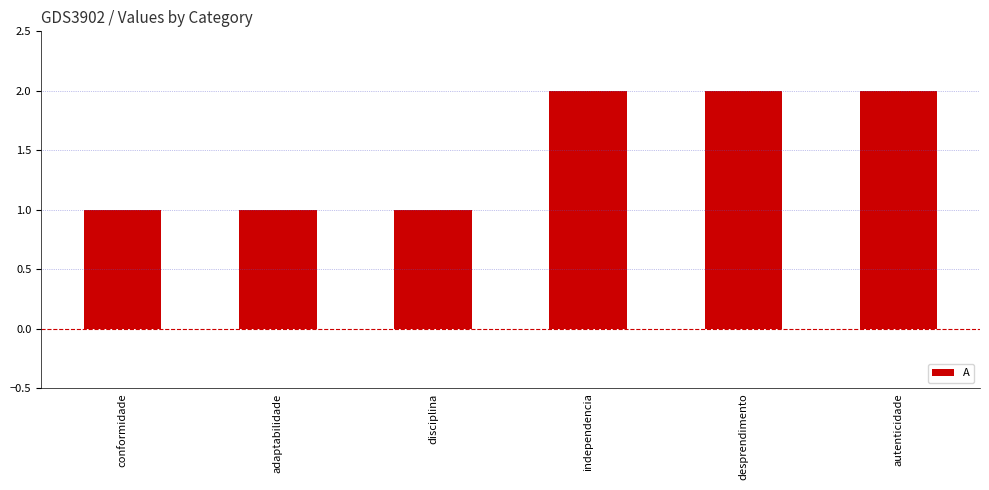

Reading left to right, extract all data points from this chart.

conformidade=1	adaptabilidade=1	disciplina=1	independencia=2	desprendimento=2	autenticidade=2